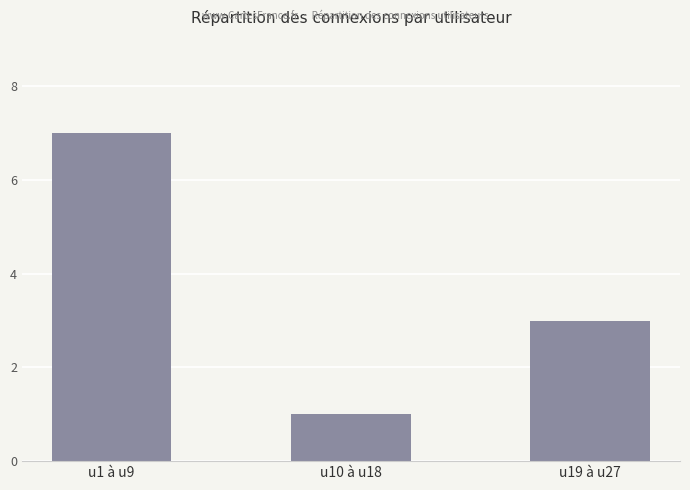

Approximately how many times larger is the value at u10 à u18 compared to u1 à u9?

0.1